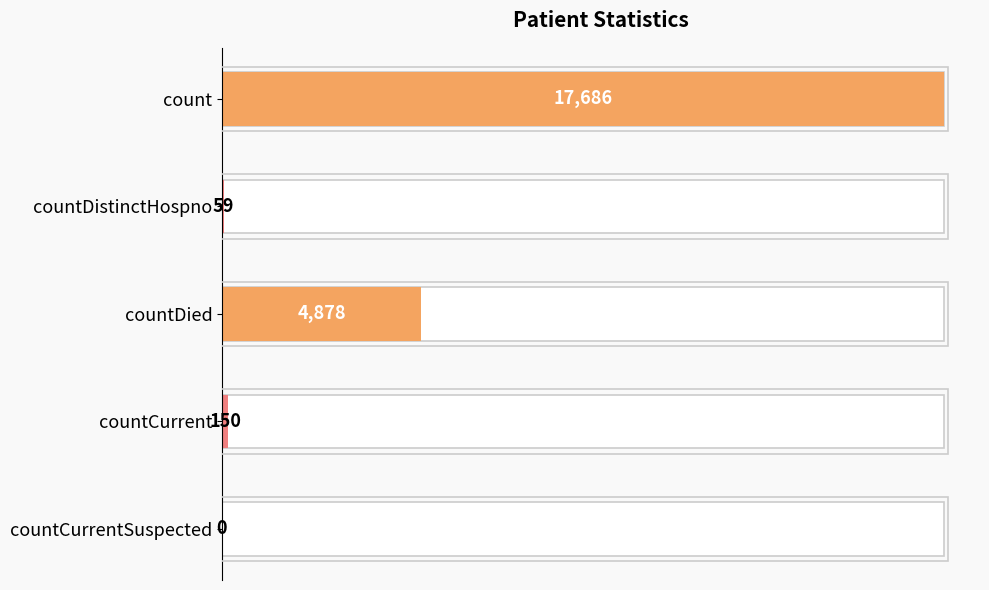

What is the ratio of the value at countDied to the value at countCurrent?

32.5